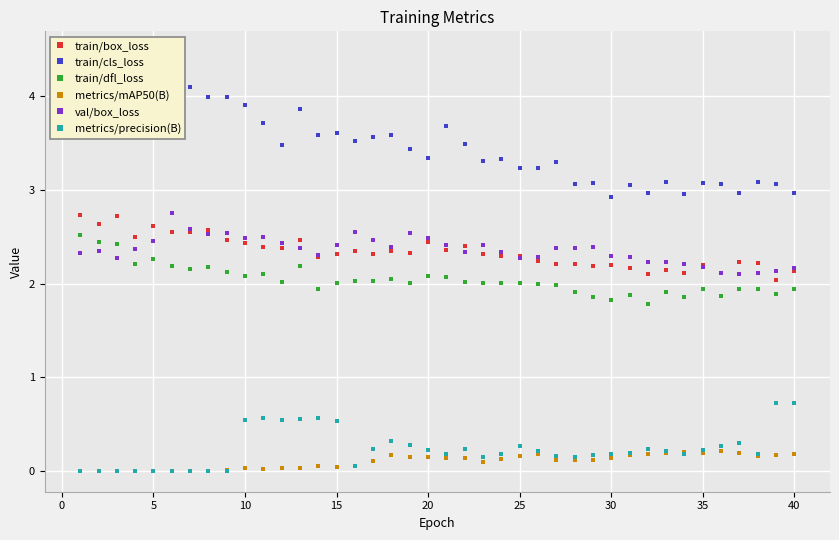

Is it true that metrics/precision(B) equals 1.1 at 40?

False